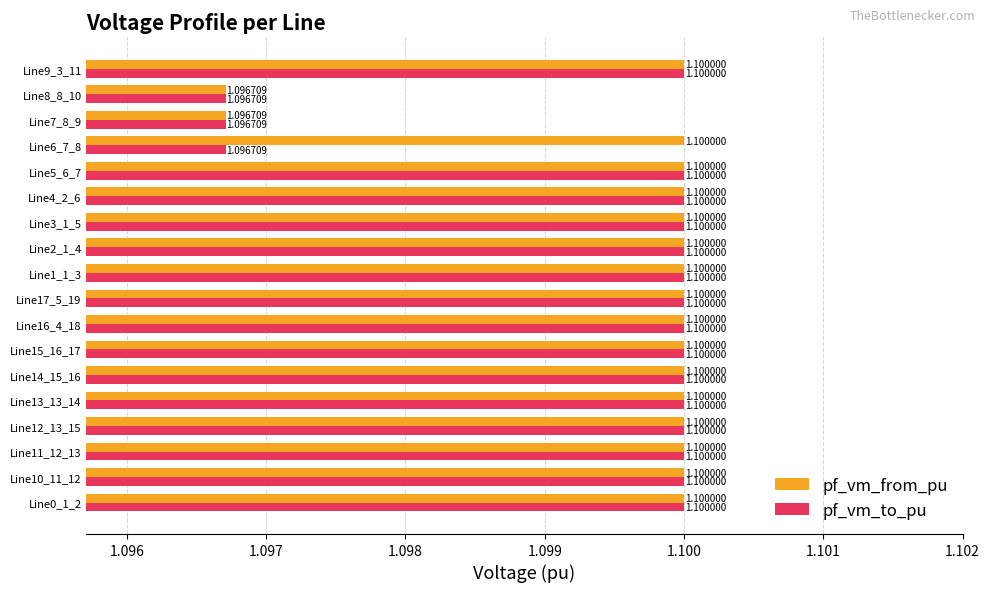

At how many categories does at least one series exceed 1?

18